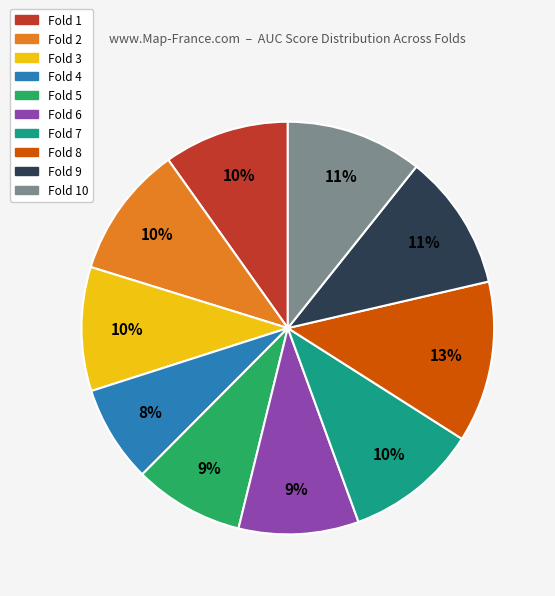

Does any single category account for the majority?

No